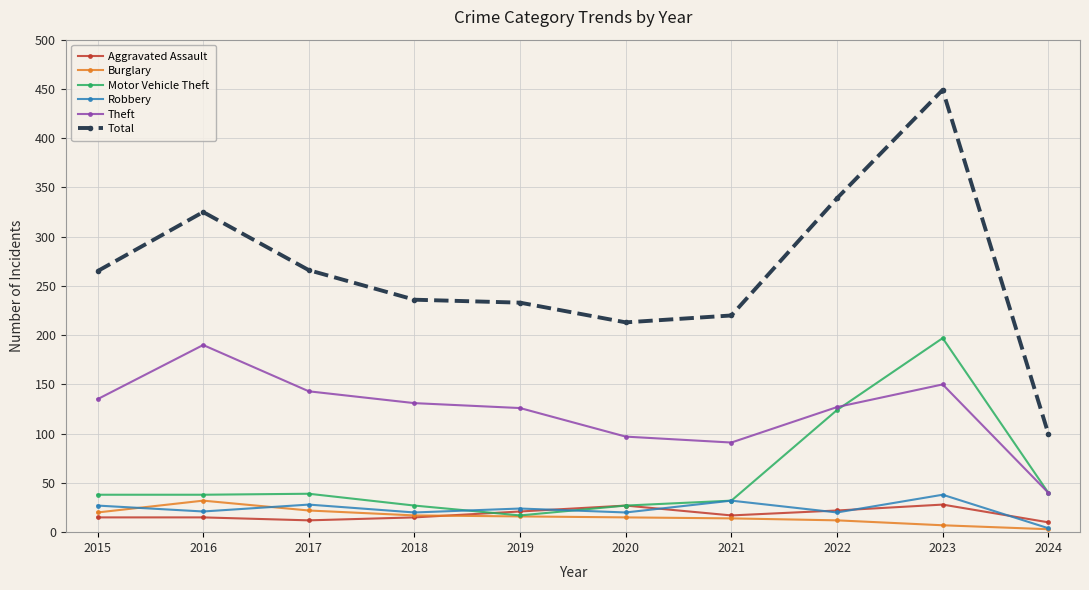

Which category has the lowest value in the Theft series?

2024